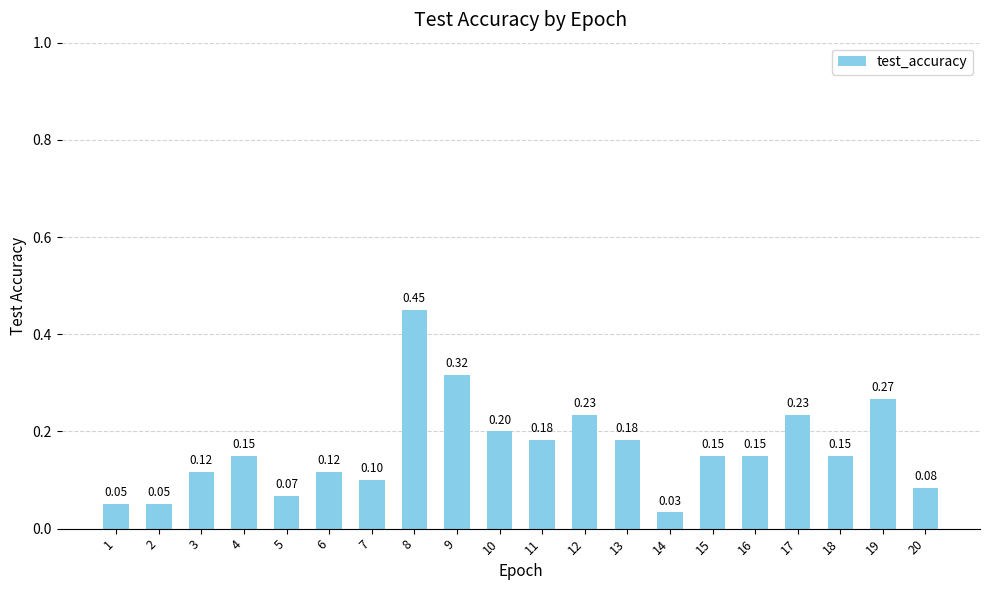

What is the sum of all values?

3.3